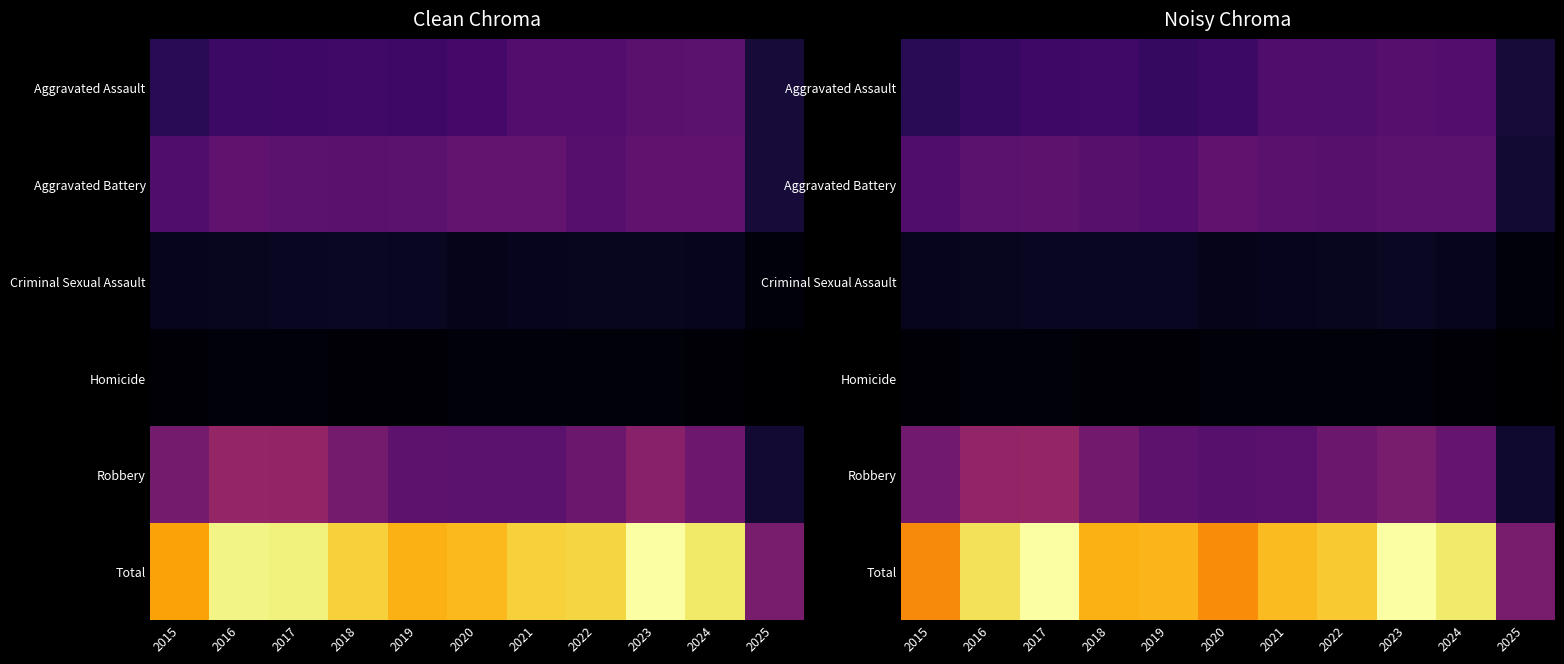

Is the value of Homicide at 2025 greater than the value of Total at 2025?

No